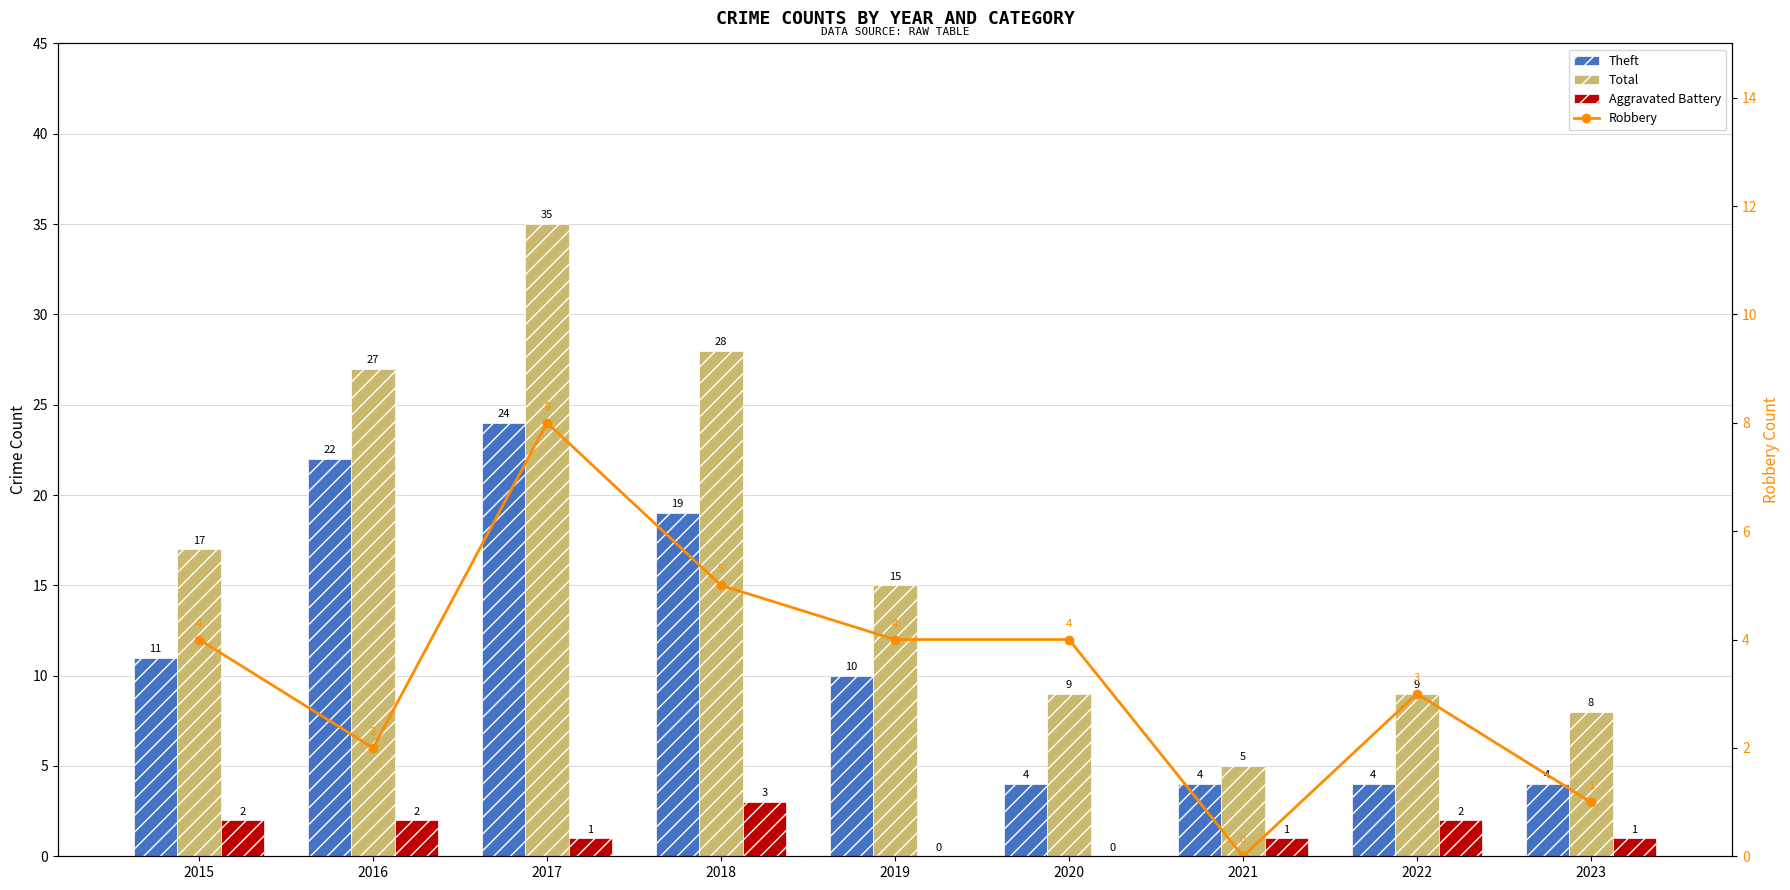

At which category is the sum across all series the highest?

2017